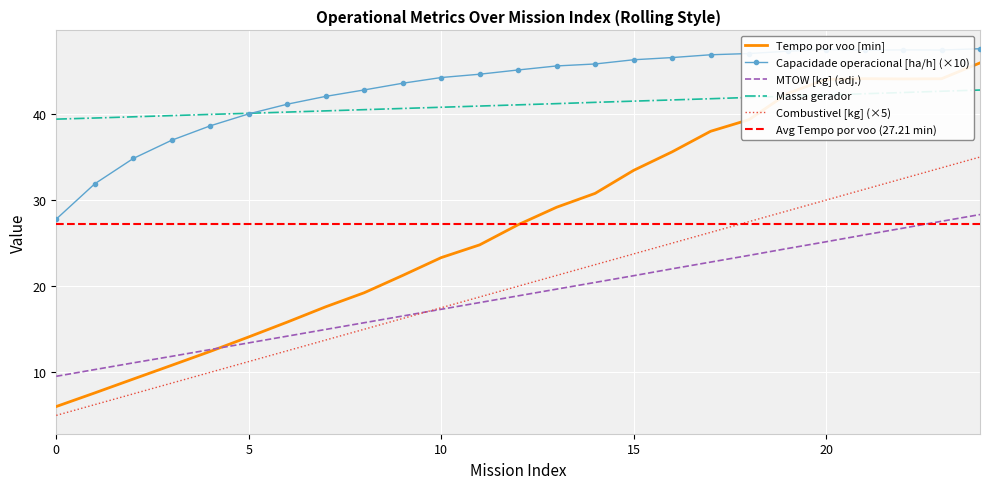

Is it true that Autonomia Projetada [h] equals 15.0 at 8?

True